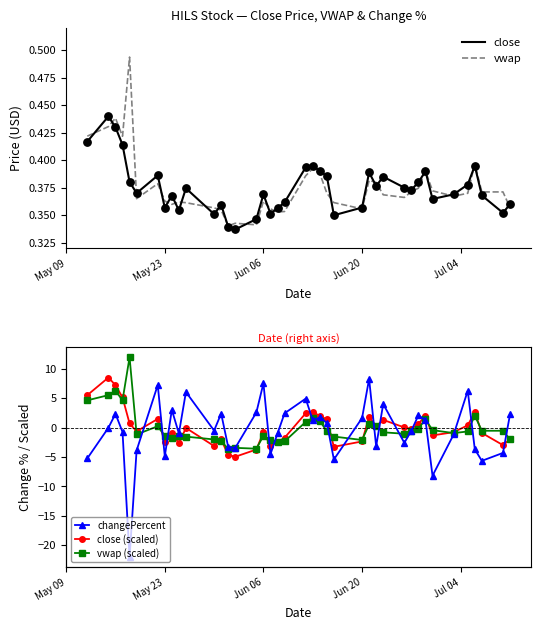

Which series has the largest total across all categories?

vwap